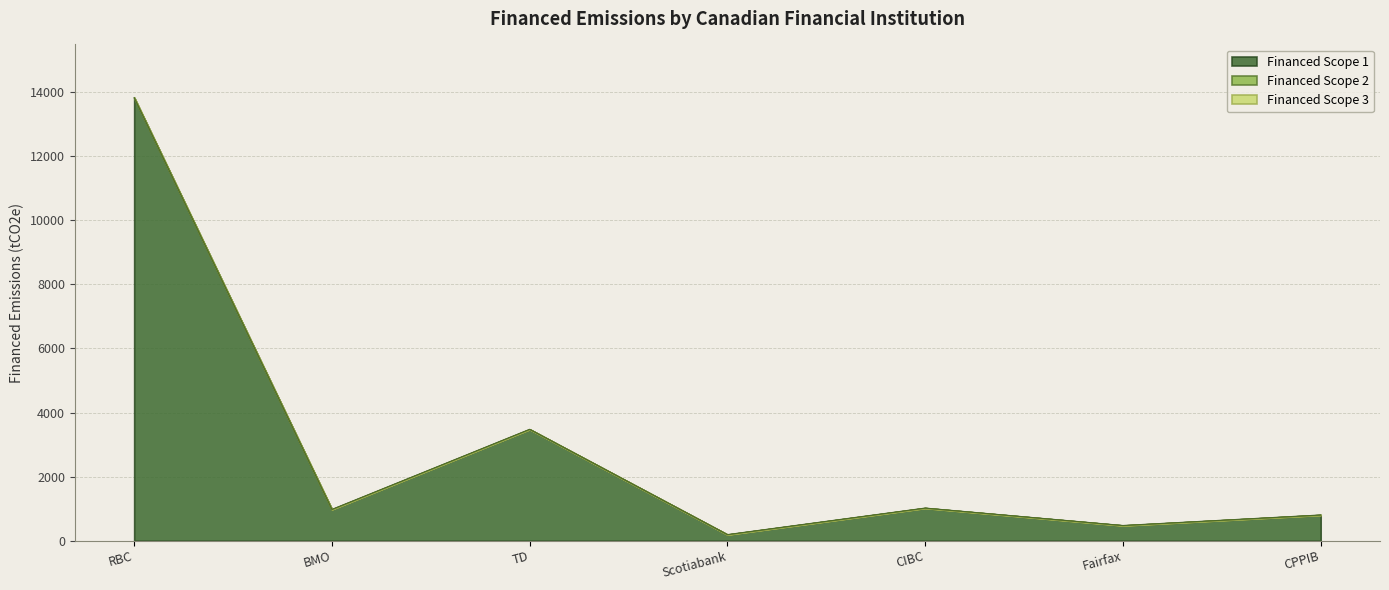

True or false: Financed Scope 2 and Financed Scope 1 cross at least once.

False